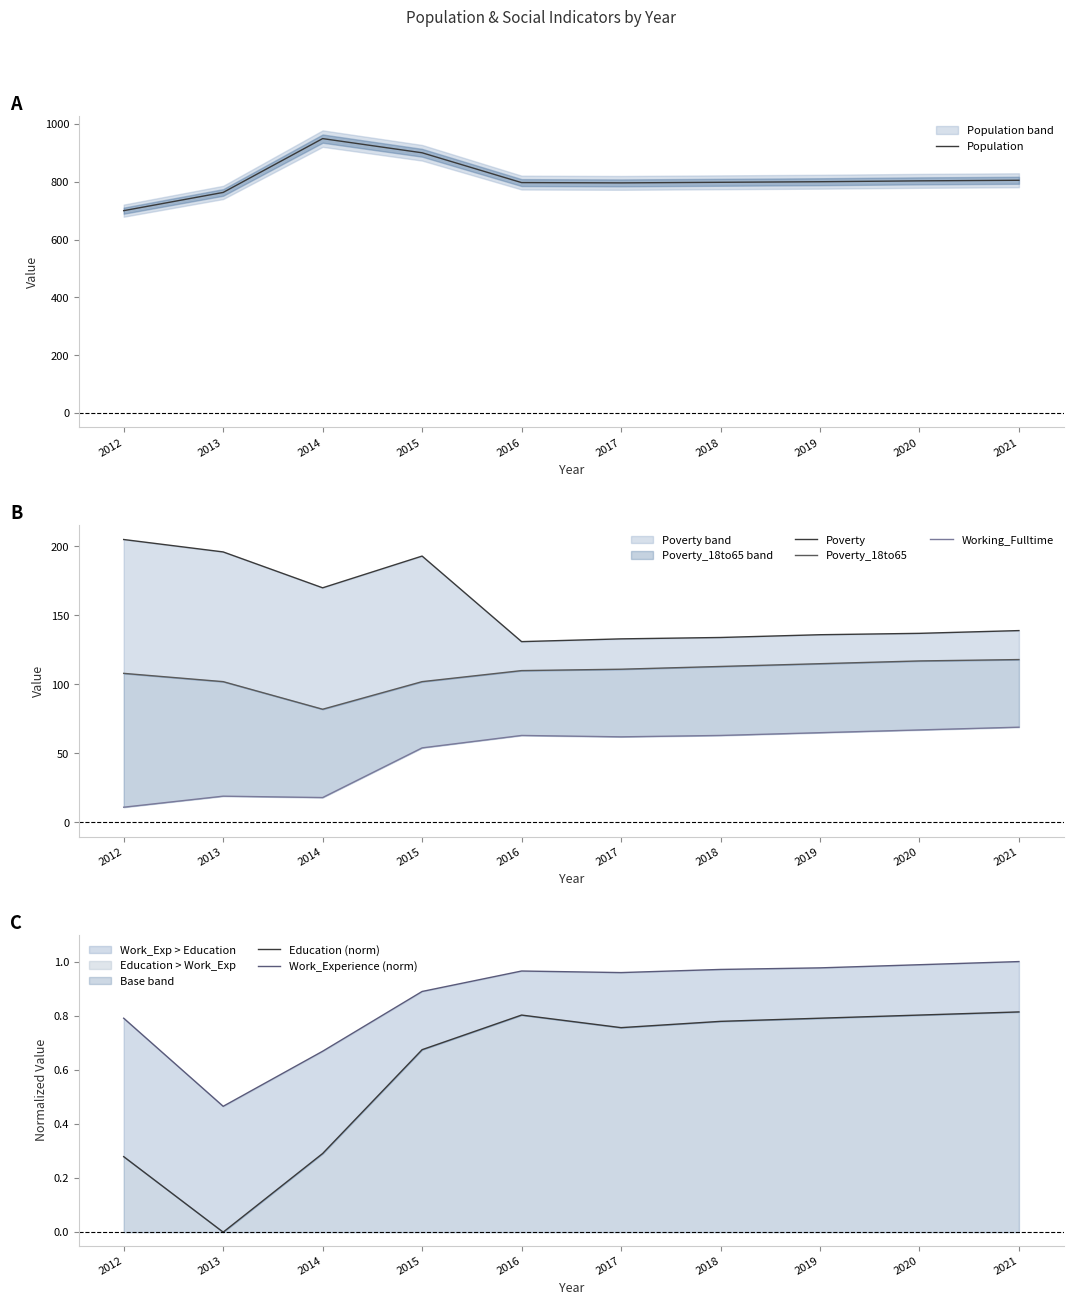

What is the value of the Work_Experience (norm) point at the 6th from the left?

1.0